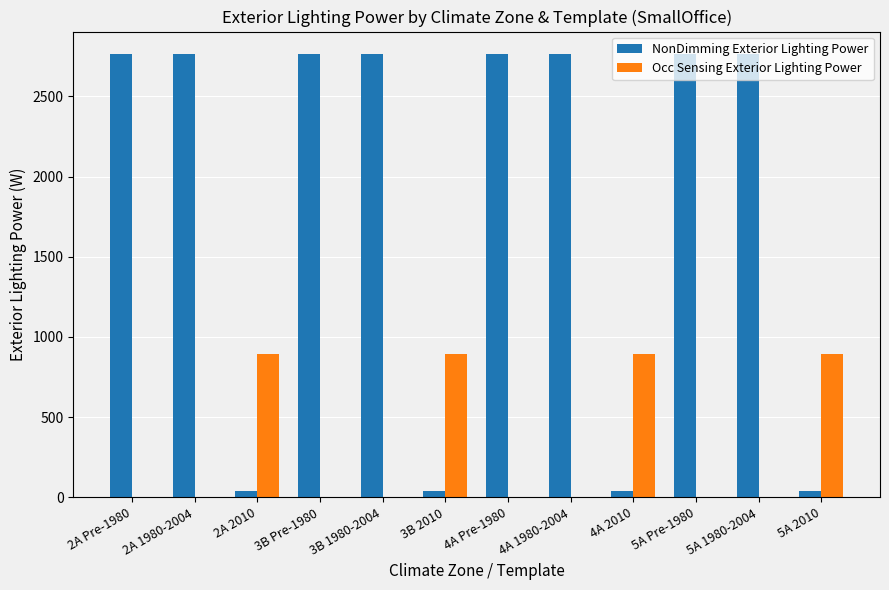

What is the sum of the NonDimming Exterior Lighting Power values at 5A 1980-2004 and 2A 1980-2004?

5532.0